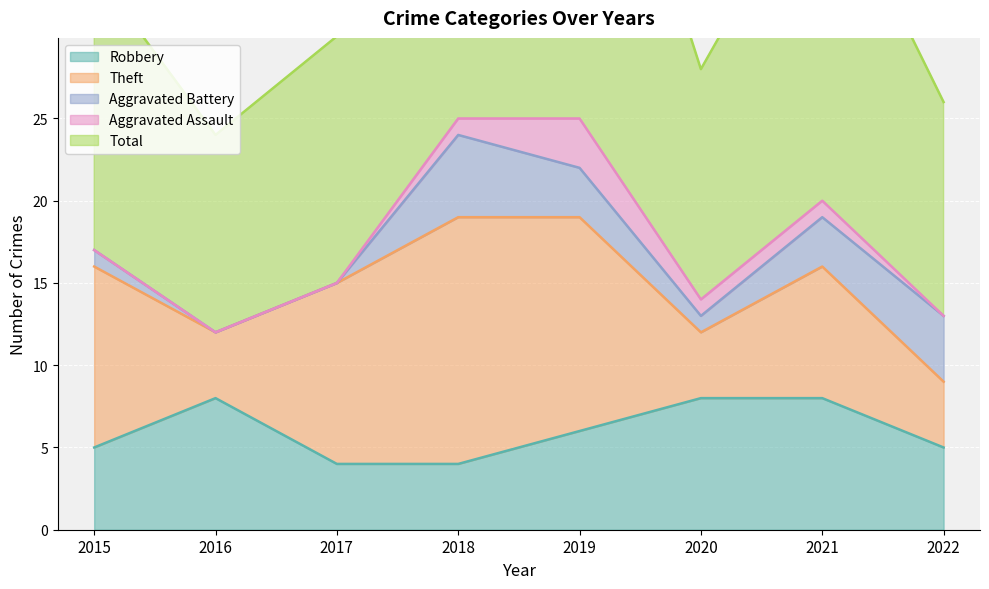

What is the difference between the highest and lowest values at 2021?

20